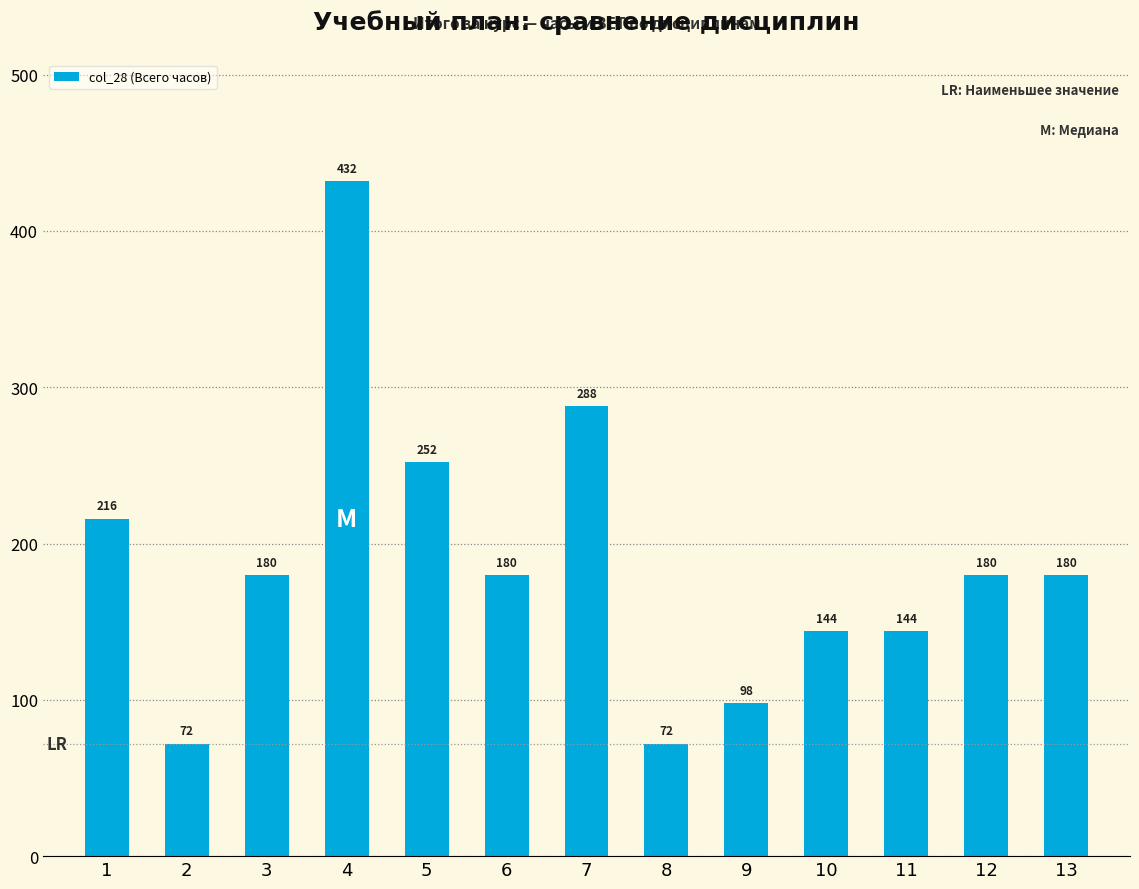

What is the sum of all values?

2438